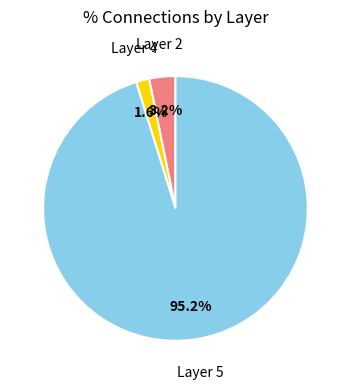

Is there a majority slice in this chart?

Yes